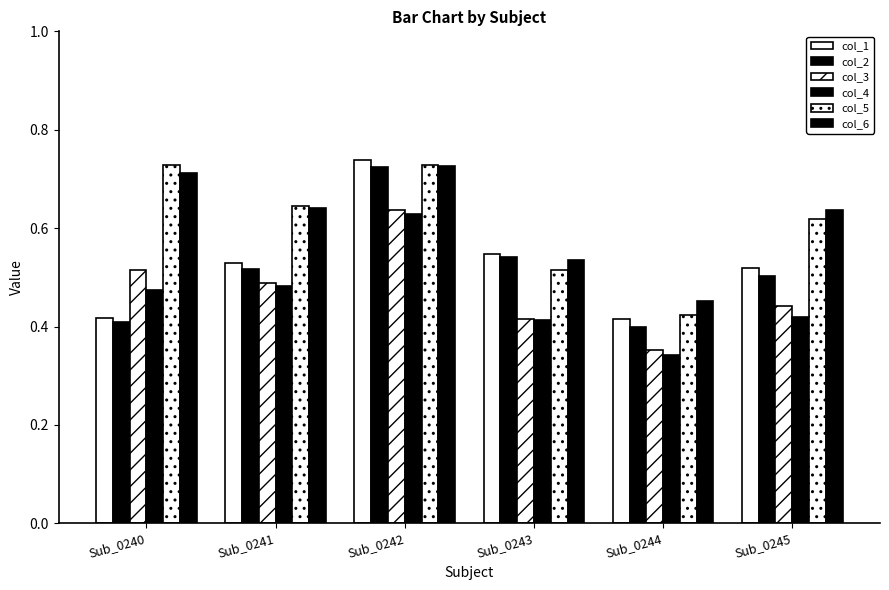

Reading left to right, list all the values displayed in this chart.

col_1: 0.4	0.5	0.7	0.5	0.4	0.5
col_2: 0.4	0.5	0.7	0.5	0.4	0.5
col_3: 0.5	0.5	0.6	0.4	0.4	0.4
col_4: 0.5	0.5	0.6	0.4	0.3	0.4
col_5: 0.7	0.6	0.7	0.5	0.4	0.6
col_6: 0.7	0.6	0.7	0.5	0.5	0.6